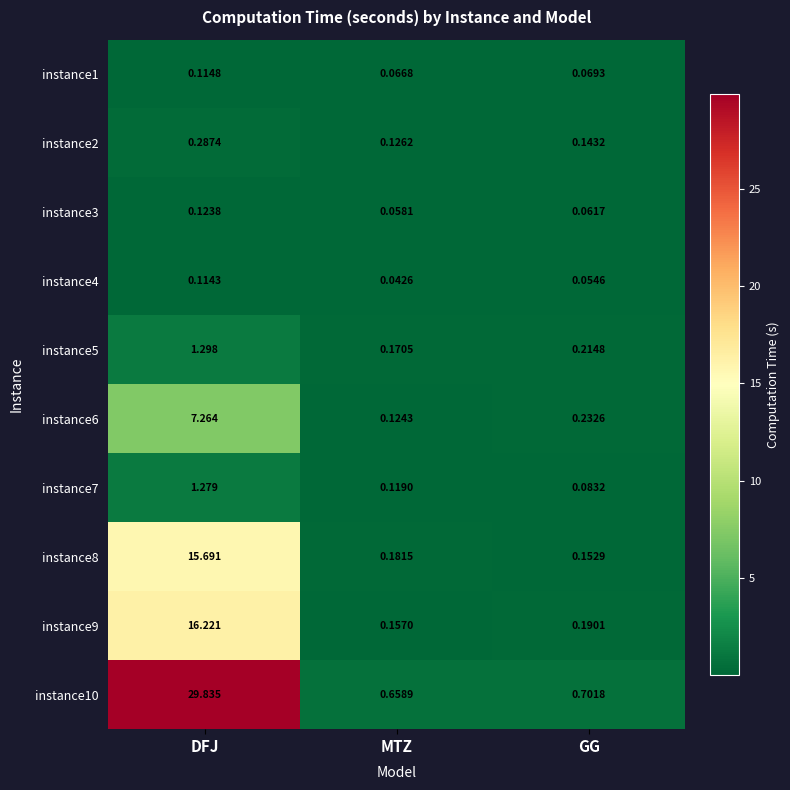

At which category is the sum across all series the highest?

DFJ